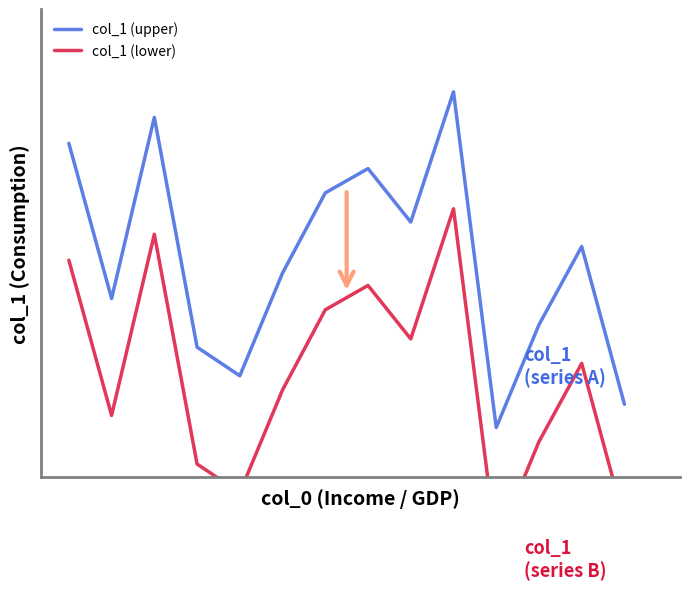

Reading left to right, list all the values displayed in this chart.

col_1 (upper): 0.8	0.4	0.9	0.2	0.2	0.5	0.7	0.8	0.6	1.0	-0.0	0.3	0.5	0.1
col_1 (lower): 0.5	0.0	0.6	-0.1	-0.2	0.1	0.4	0.4	0.3	0.7	-0.4	-0.0	0.2	-0.3